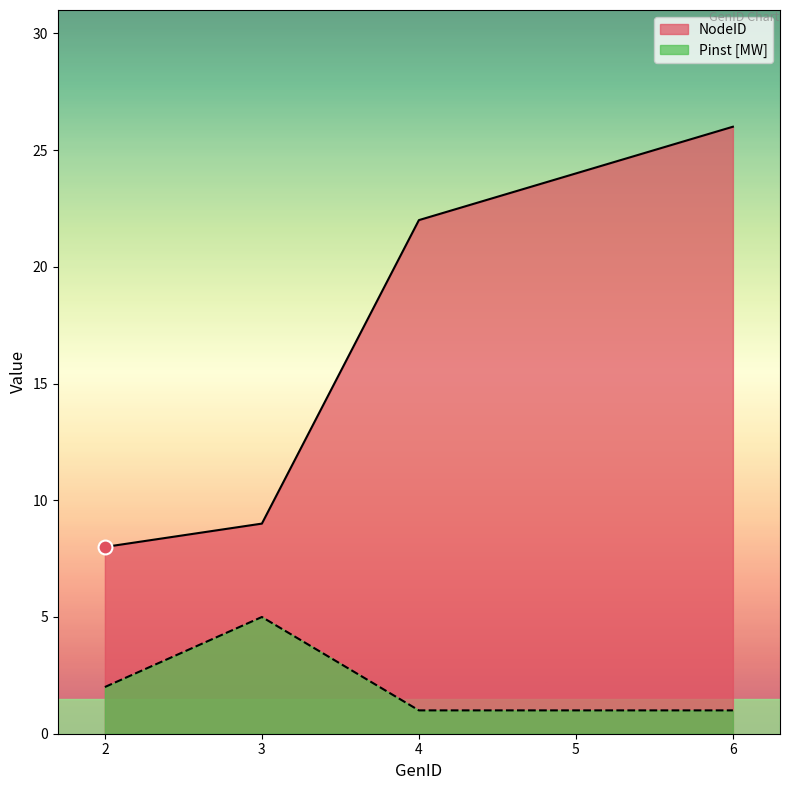

The value of Pinst [MW] at 2 is 2. True or false?

True